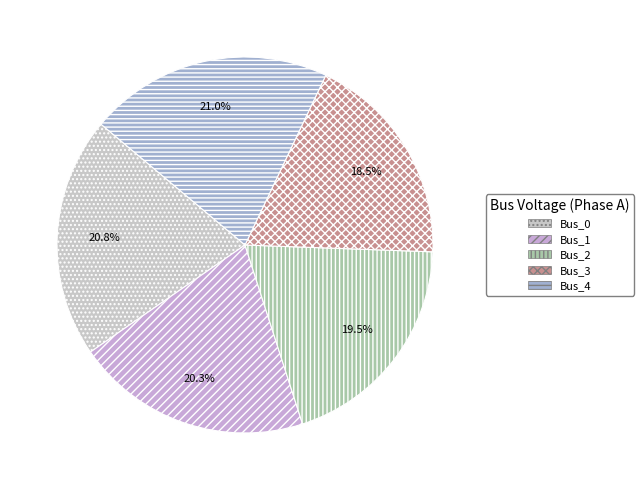

The Bus_4 slice represents 21% of the pie. True or false?

True